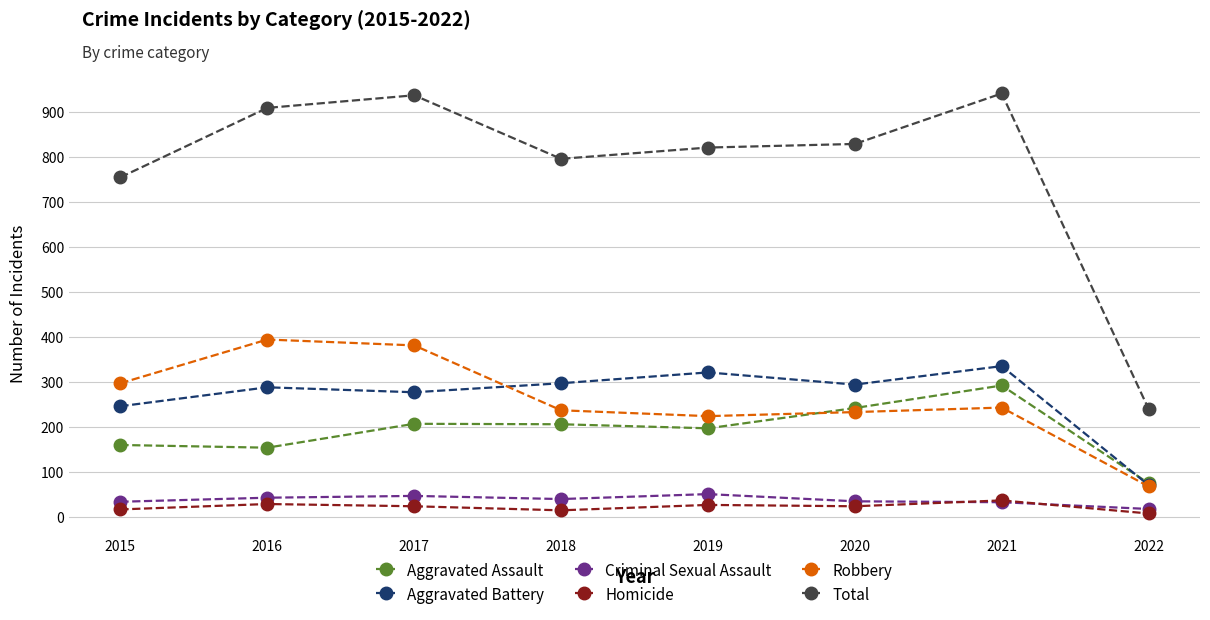

In Robbery, how many points are lower than both neighbors (excluding endpoints)?

1